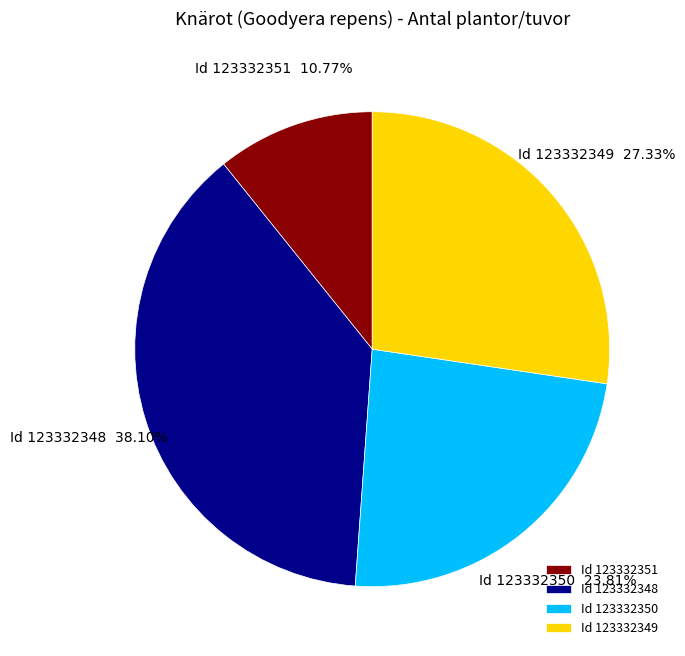

Approximately how many times larger is the value at Id 123332348 compared to Id 123332350?

1.6